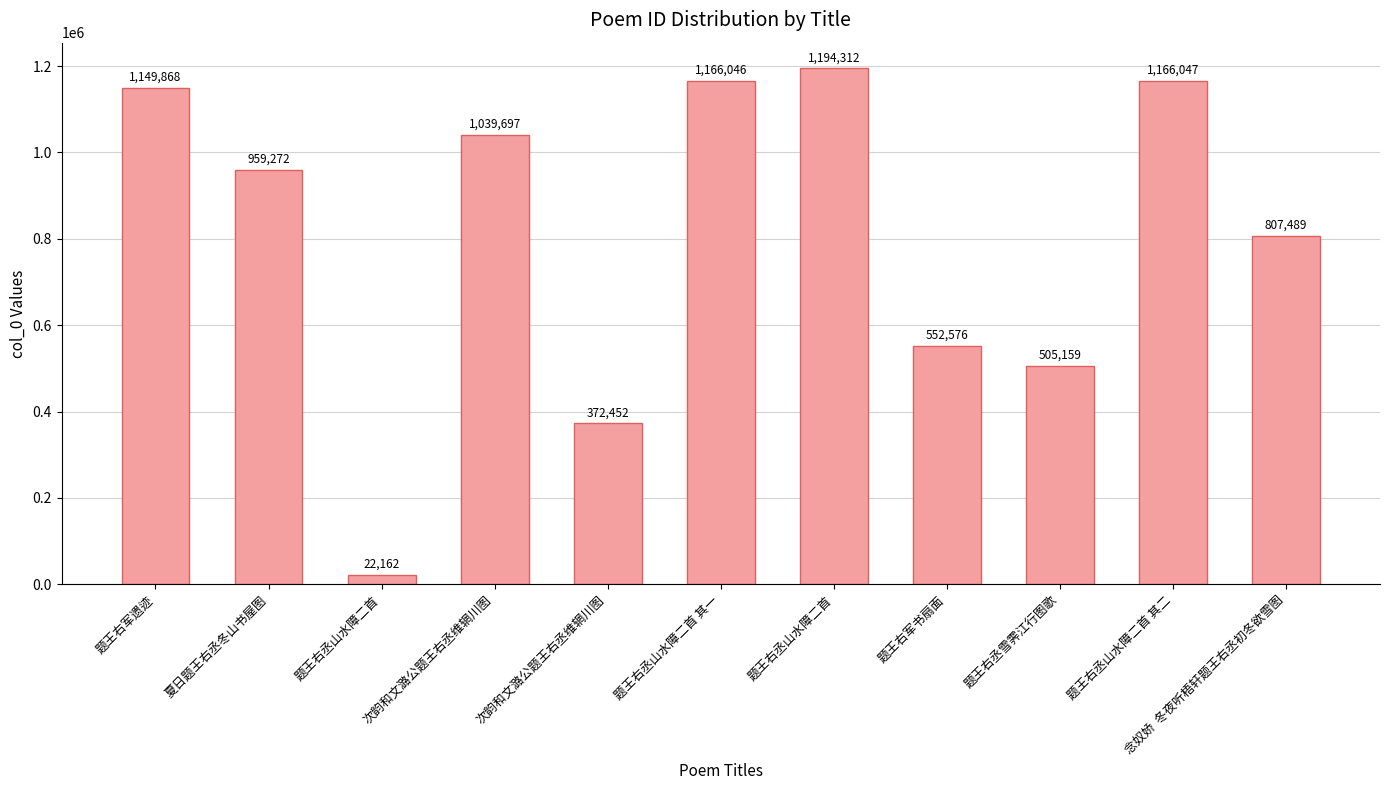

What is the label of the 4th bar from the left?

次韵和文潞公题王右丞维辋川图